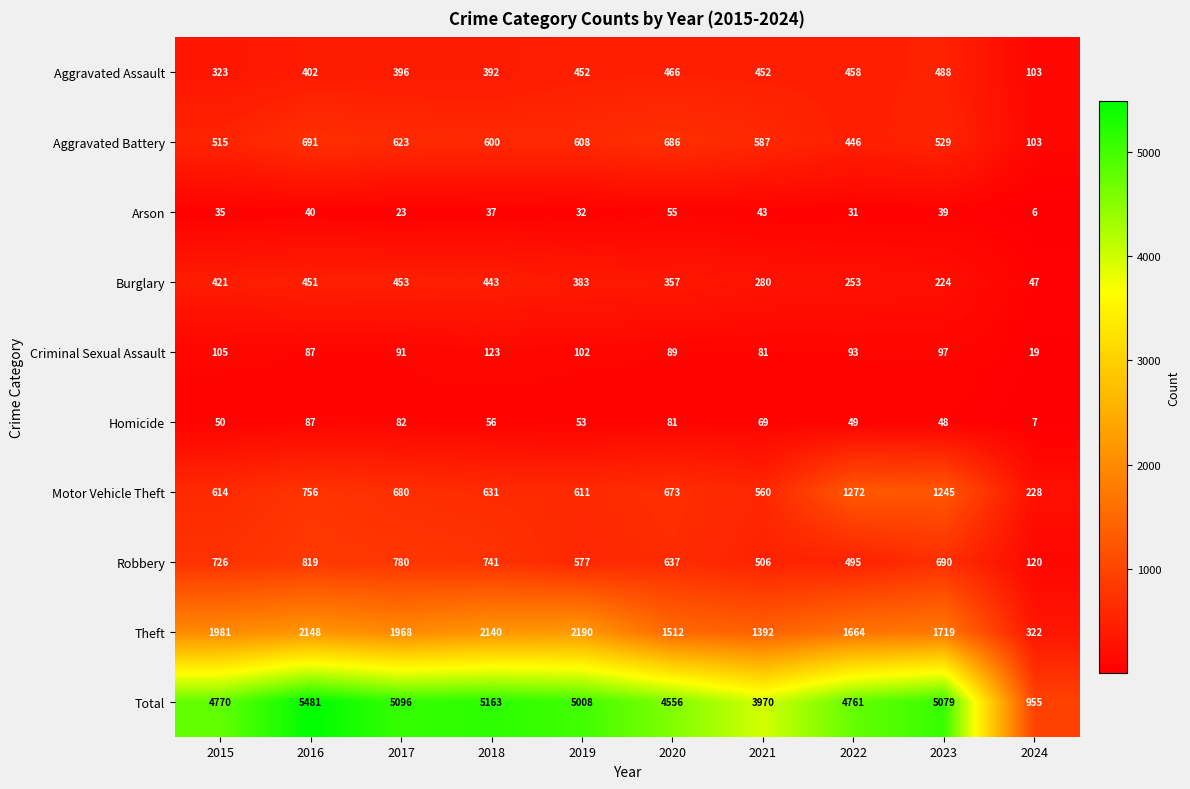

What is the approximate value of Criminal Sexual Assault at 2022?

93